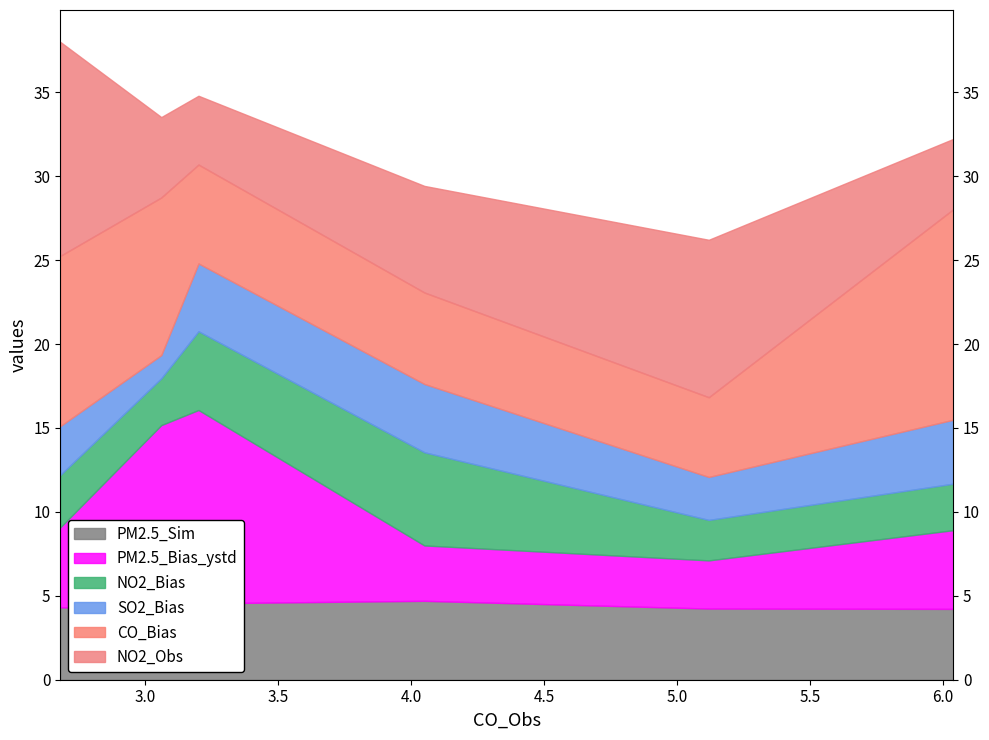

Reading left to right, what are all the values shown in this chart?

PM2.5_Sim: cluster0=4.3	cluster1=4.3	cluster2=4.5	cluster3=4.7	cluster4=4.2	cluster5=4.2
PM2.5_Bias_ystd: cluster0=4.8	cluster1=10.9	cluster2=11.5	cluster3=3.3	cluster4=2.9	cluster5=4.7
NO2_Bias: cluster0=3.1	cluster1=2.8	cluster2=4.7	cluster3=5.5	cluster4=2.4	cluster5=2.8
SO2_Bias: cluster0=2.9	cluster1=1.4	cluster2=4.0	cluster3=4.1	cluster4=2.6	cluster5=3.8
CO_Bias: cluster0=10.1	cluster1=9.4	cluster2=5.9	cluster3=5.5	cluster4=4.8	cluster5=12.5
NO2_Obs: cluster0=12.8	cluster1=4.8	cluster2=4.1	cluster3=6.3	cluster4=9.4	cluster5=4.2